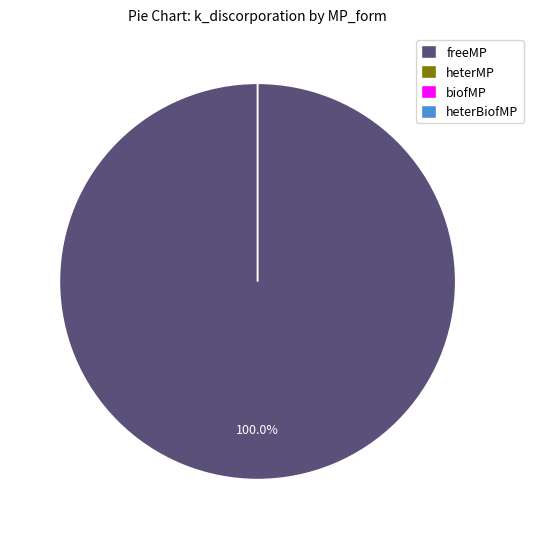

Which has a higher value, biofMP or heterBiofMP?

biofMP